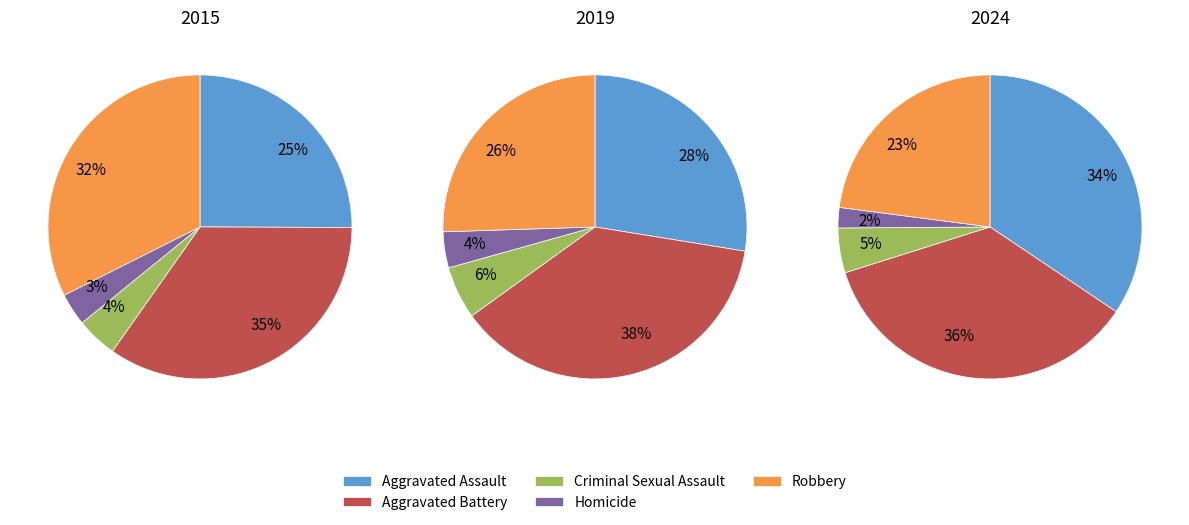

To the nearest percent, what is the difference between the largest and smallest slice percentages?

34%